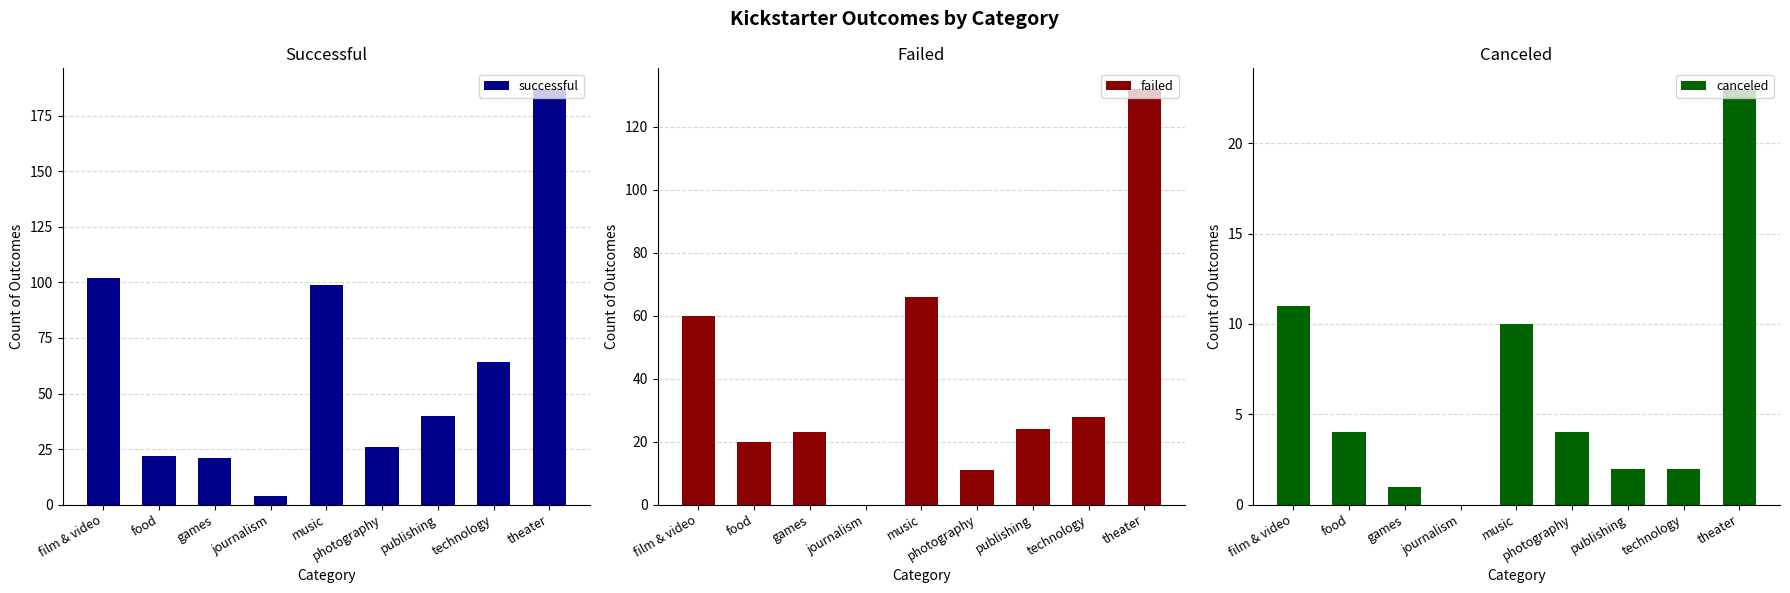

How many data points in successful are less than 40?

4